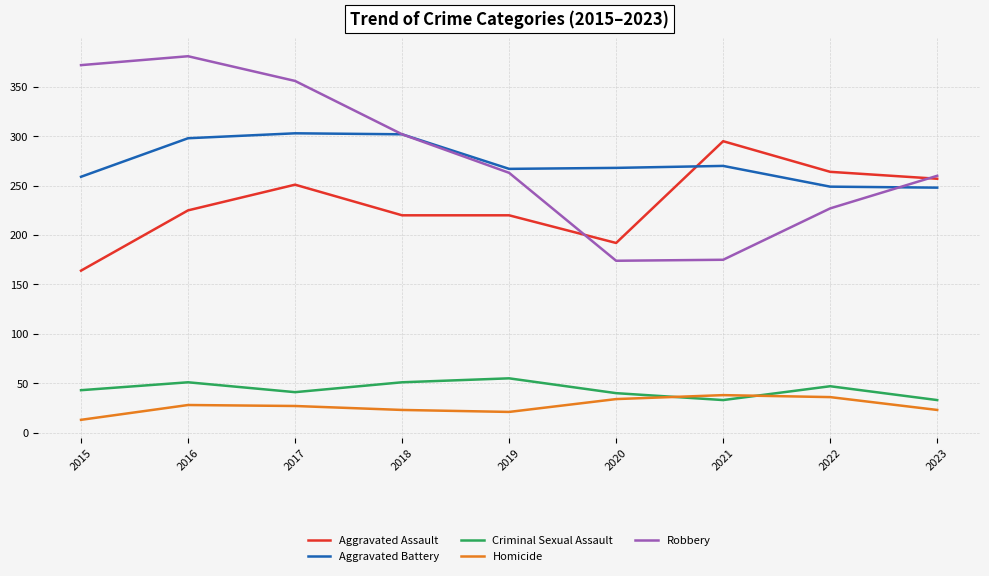

Is the value of Aggravated Assault at 2021 greater than the value of Homicide at 2015?

Yes